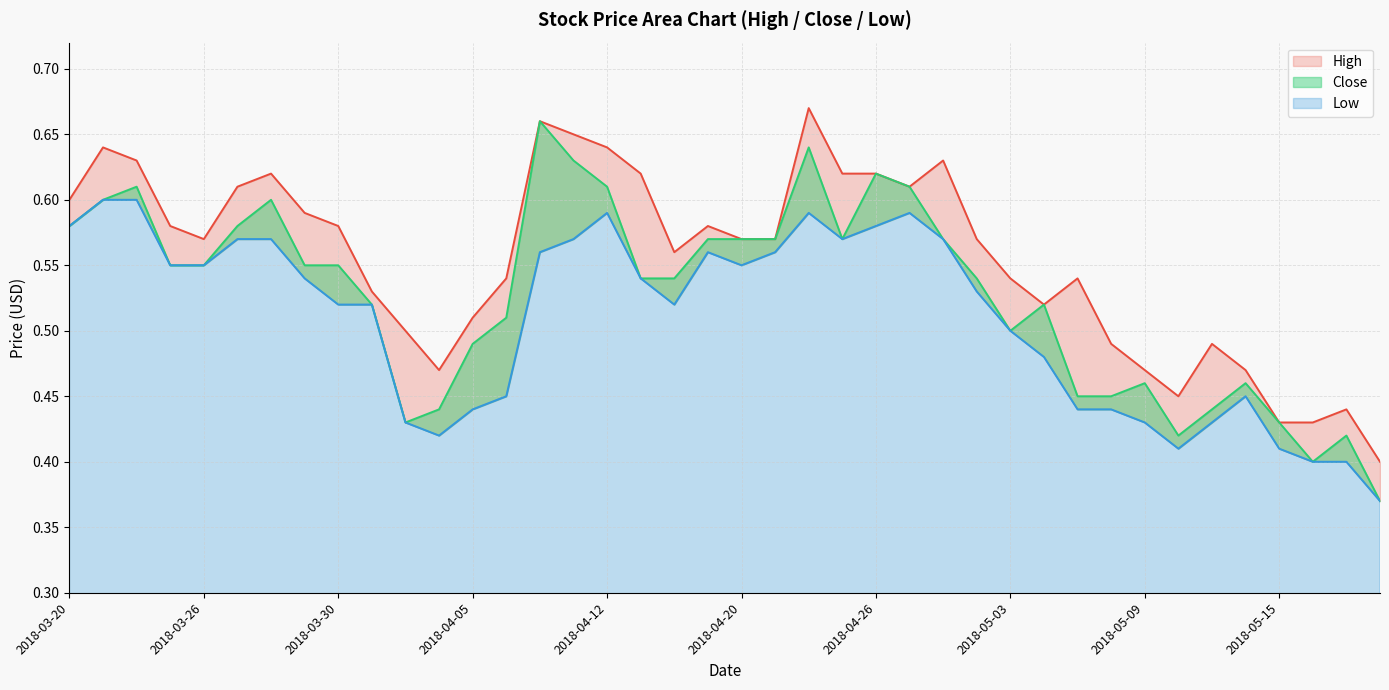

Rank the series by their maximum value, from lowest to highest.

Low, Close, High